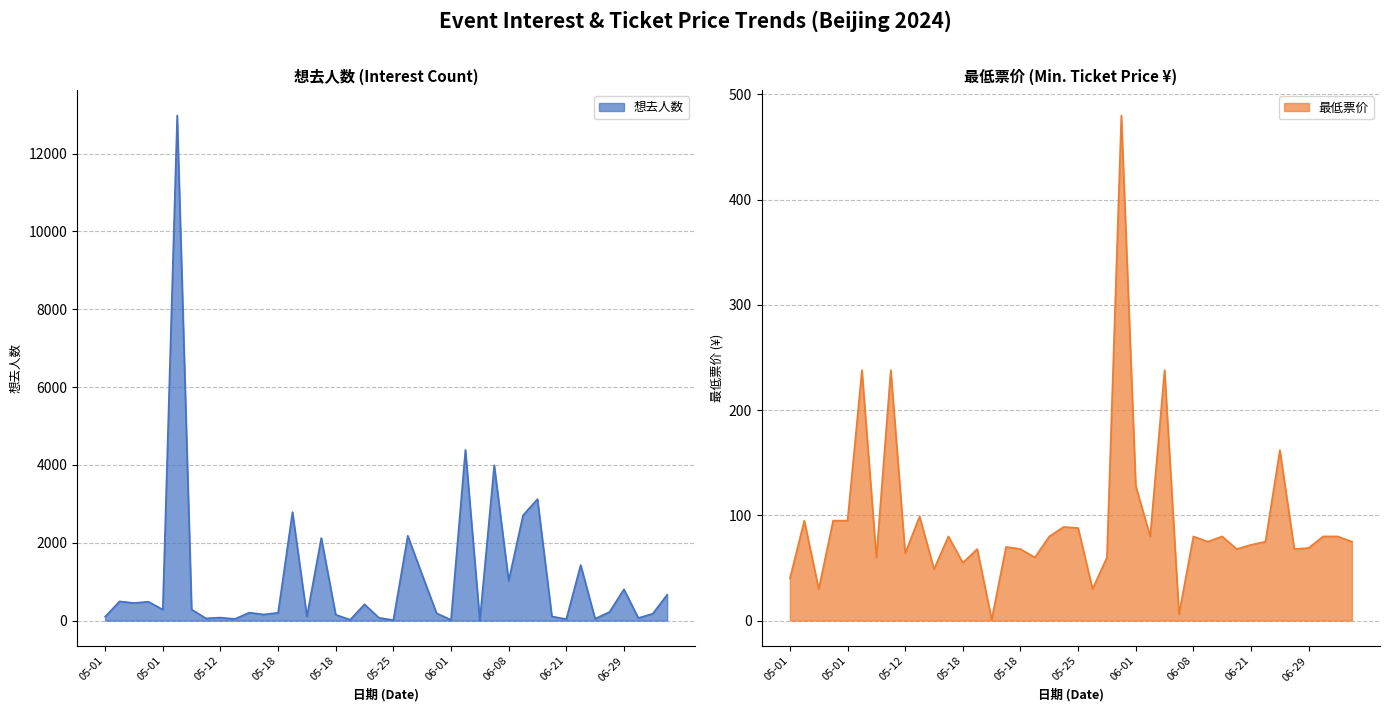

How many lines are shown in the chart?

2